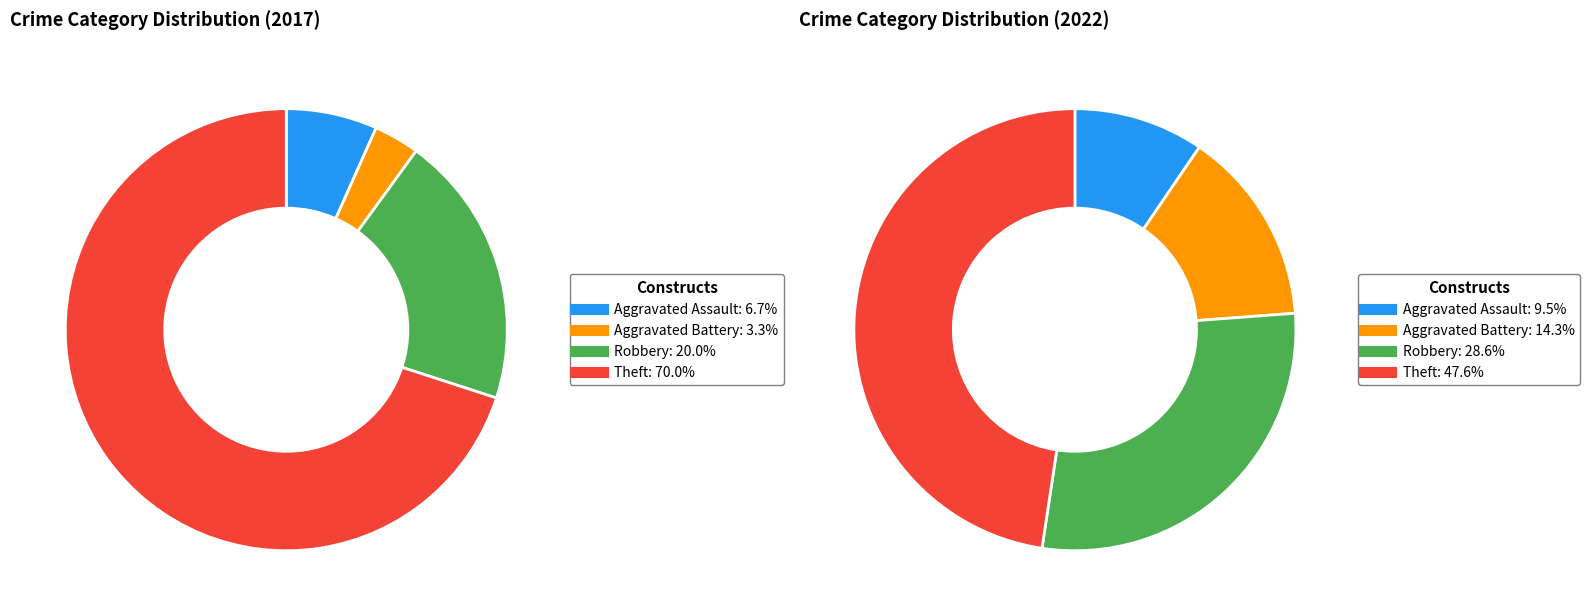

Rank the categories by value from lowest to highest.

Aggravated Battery, Aggravated Assault, Robbery, Theft